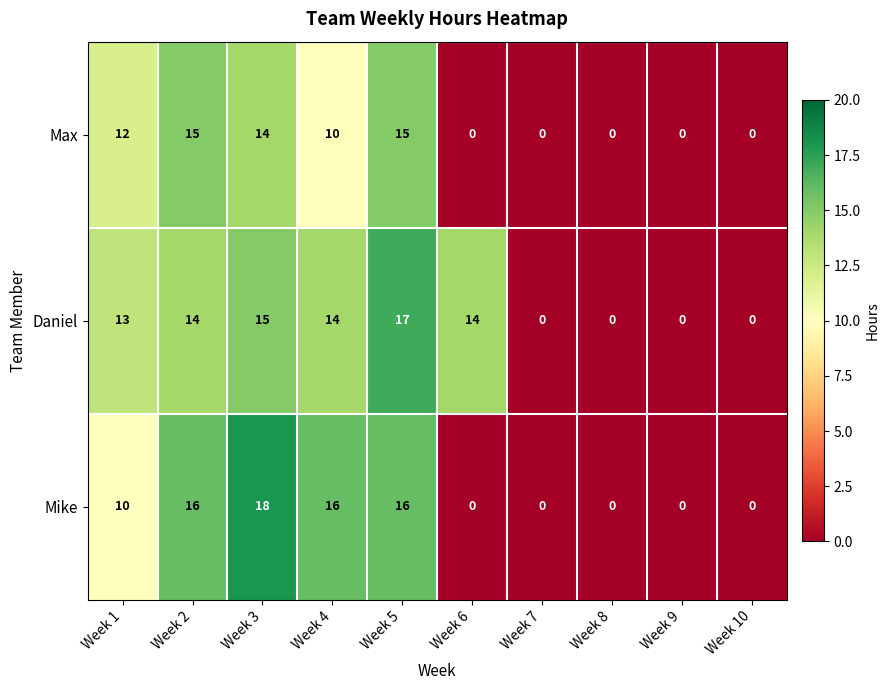

What is the difference between the second highest and second lowest values in the Max series?

15